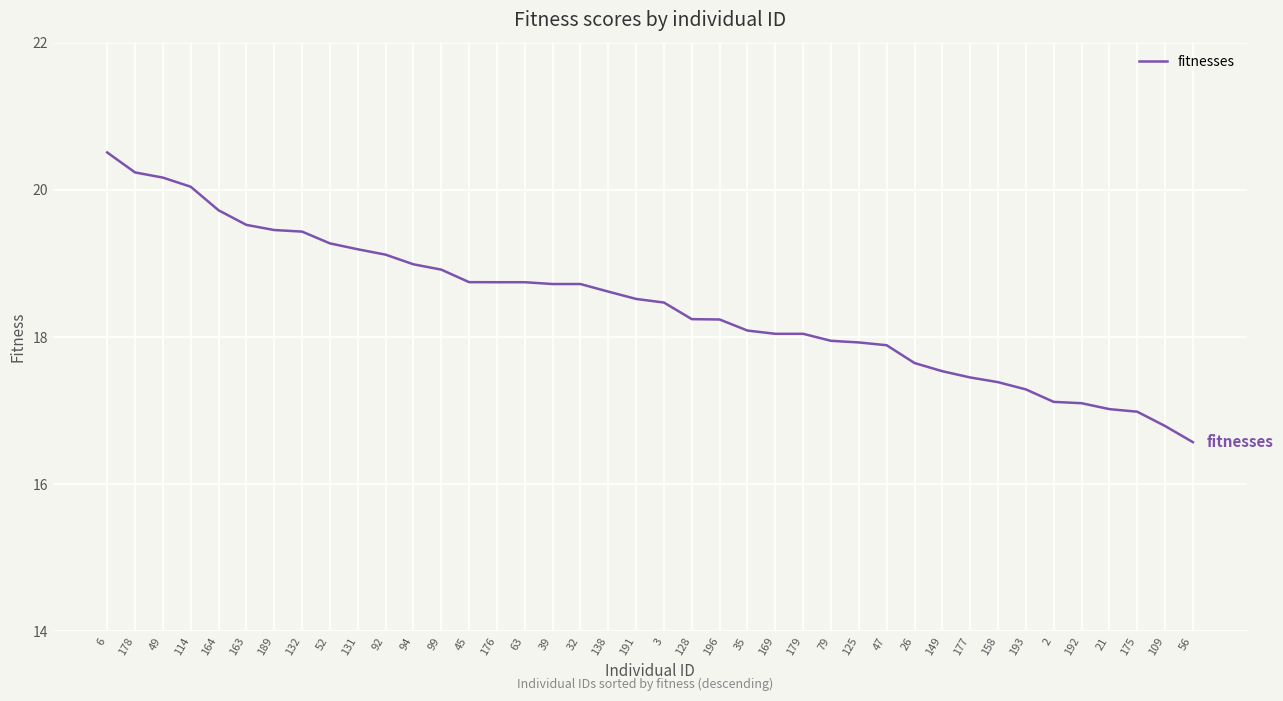

What is the sum of the values at 49 and 21?

37.2